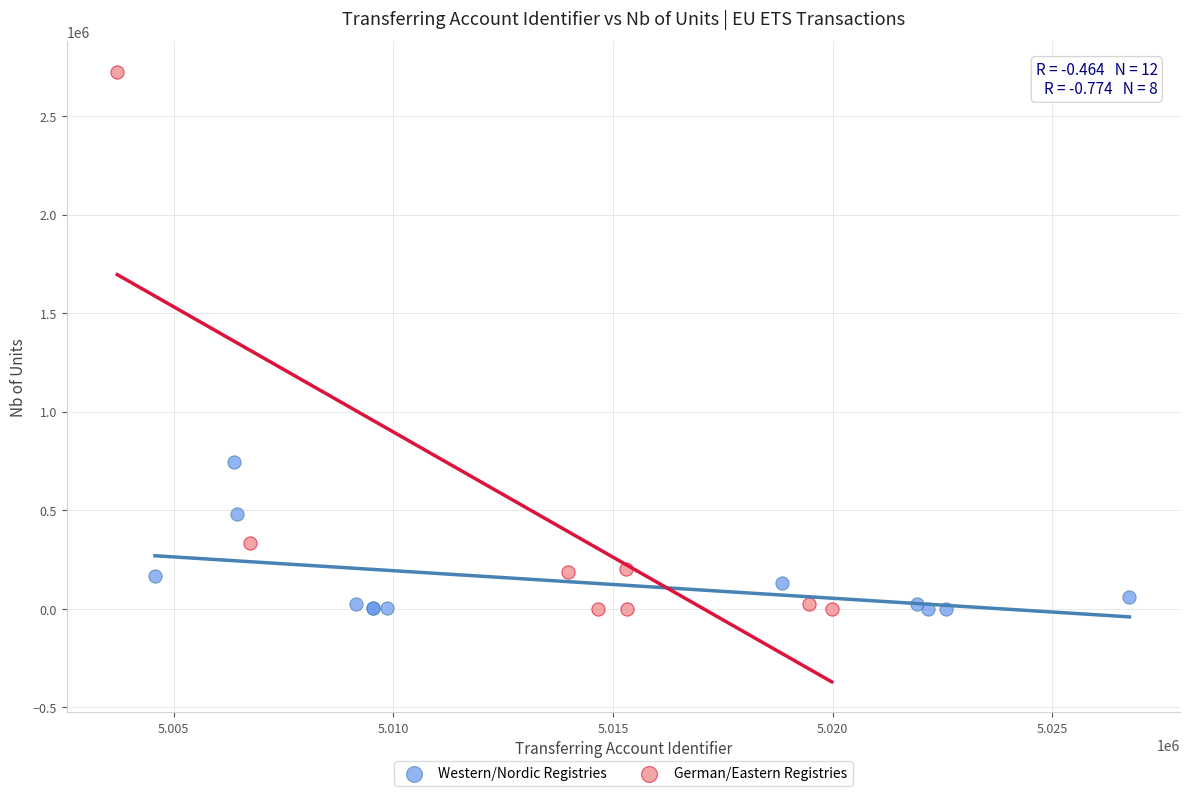

What are all the series names shown in the legend?

Western/Nordic Registries, German/Eastern Registries